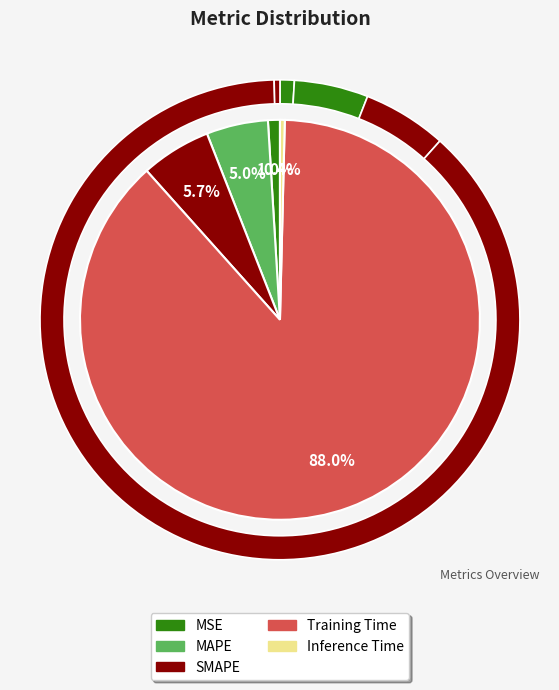

Is there a majority slice in this chart?

Yes